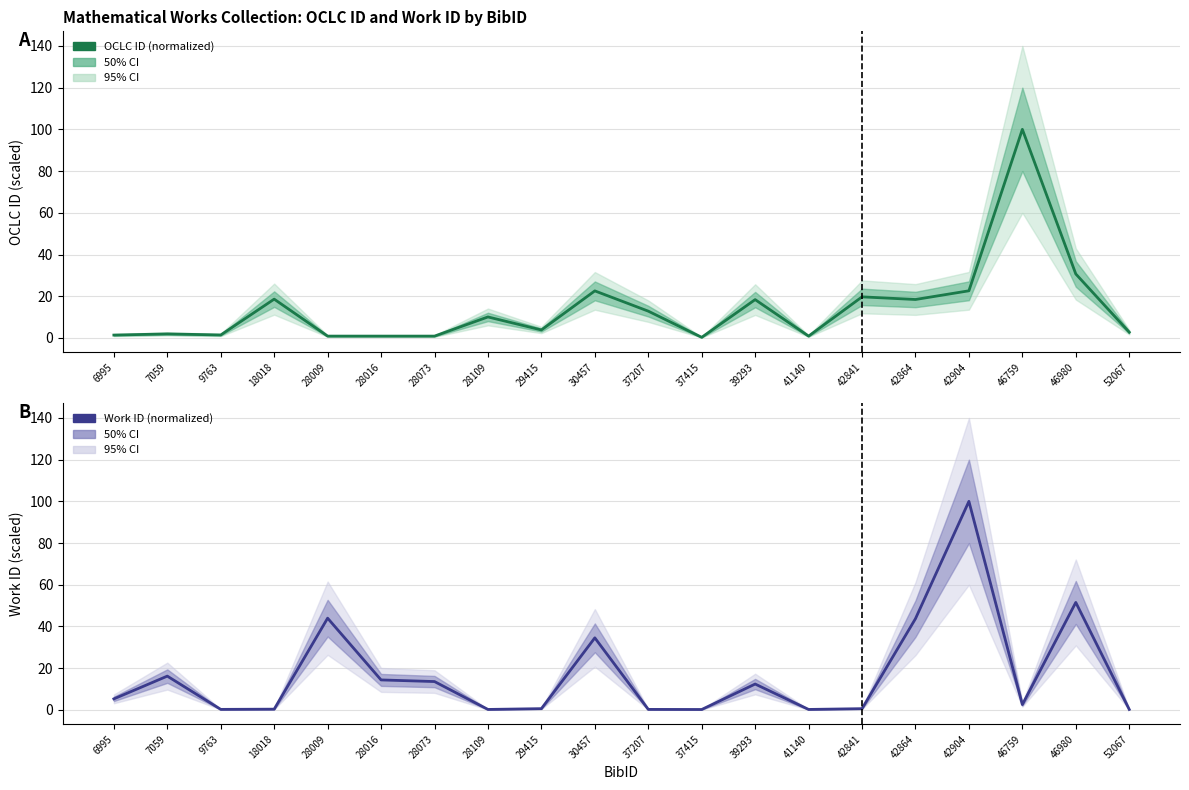

Count the number of categories in the chart.

20